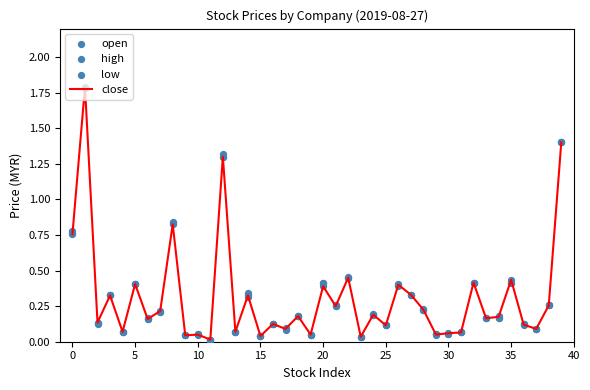

Which series has the largest total across all categories?

high